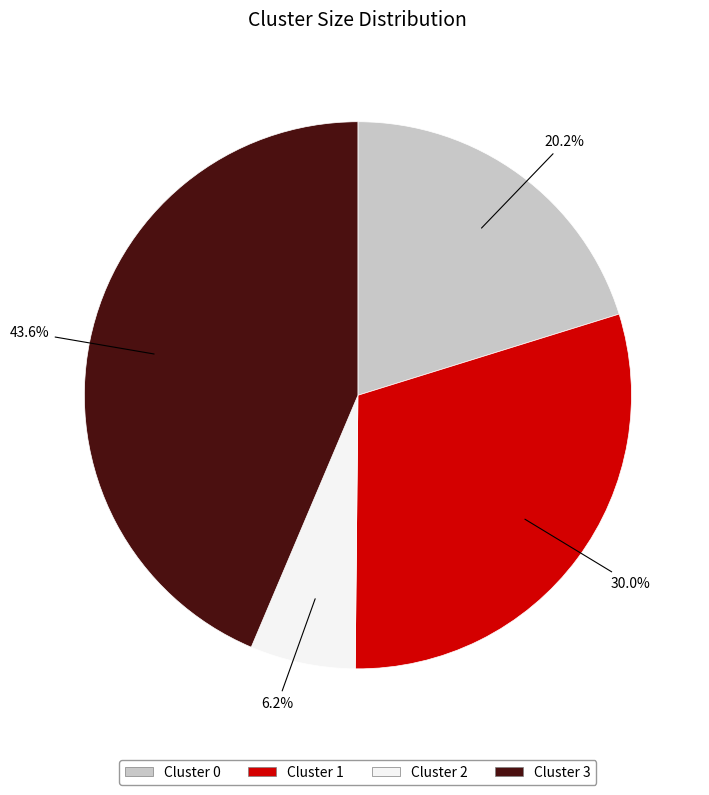

Is there a majority slice in this chart?

No